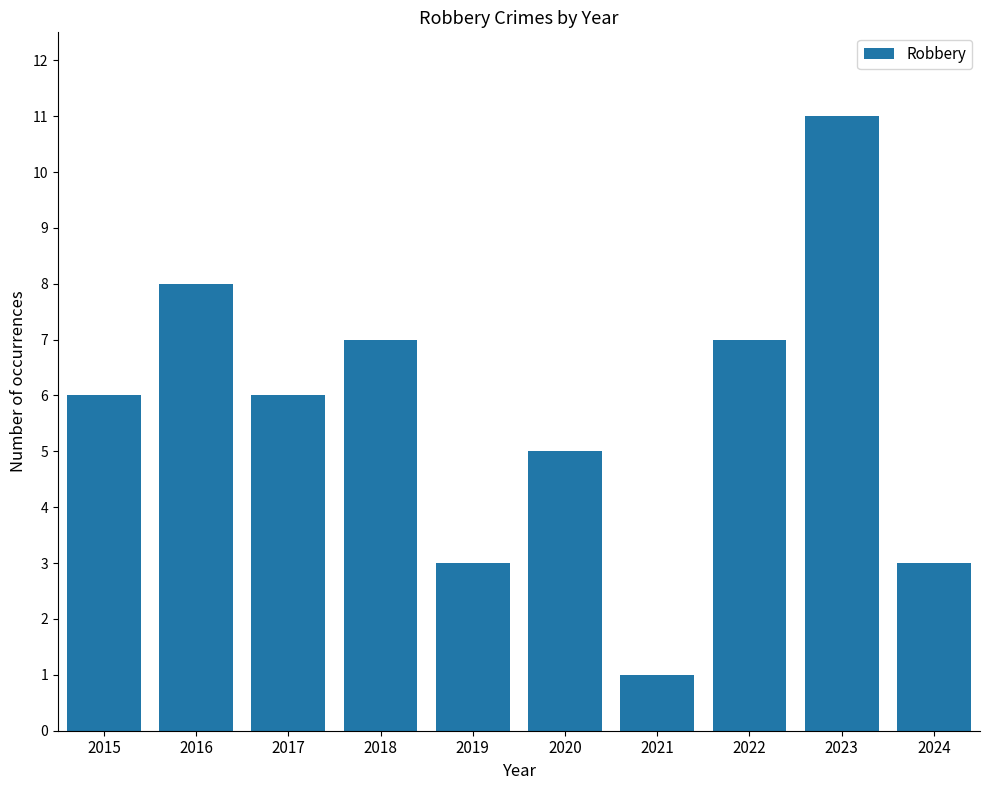

What is the change in value from 2016 to 2018?

-1